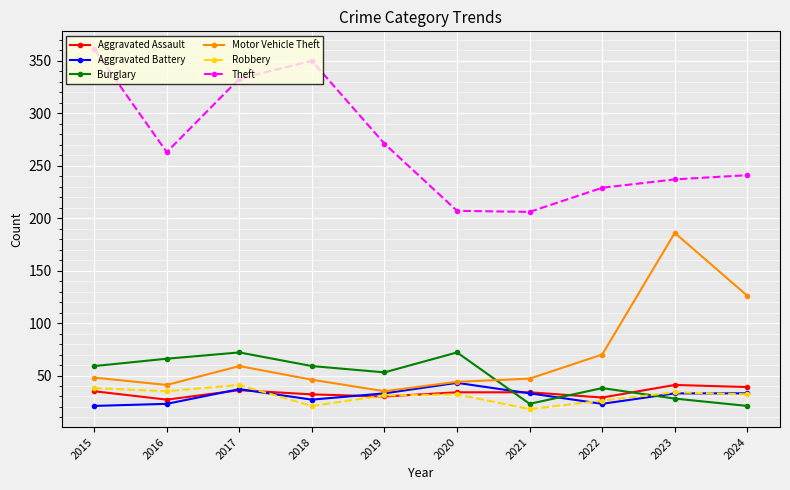

What is the sum of all Burglary values?

491